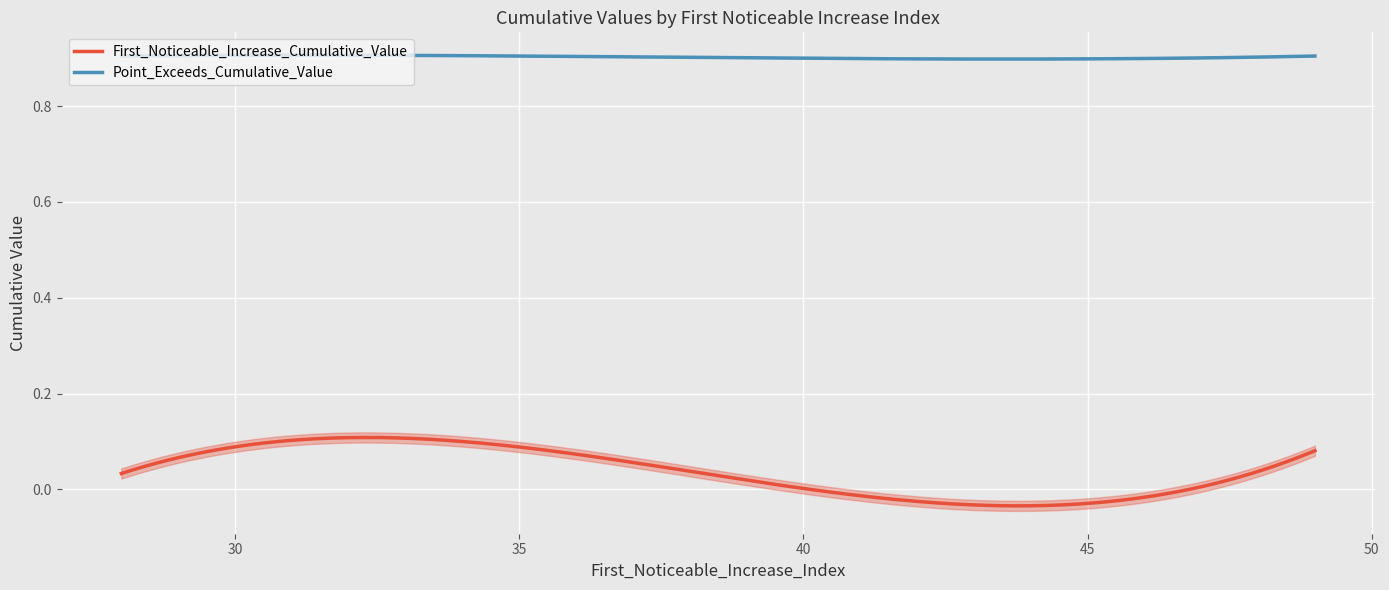

What is the maximum value shown in the chart?

0.9